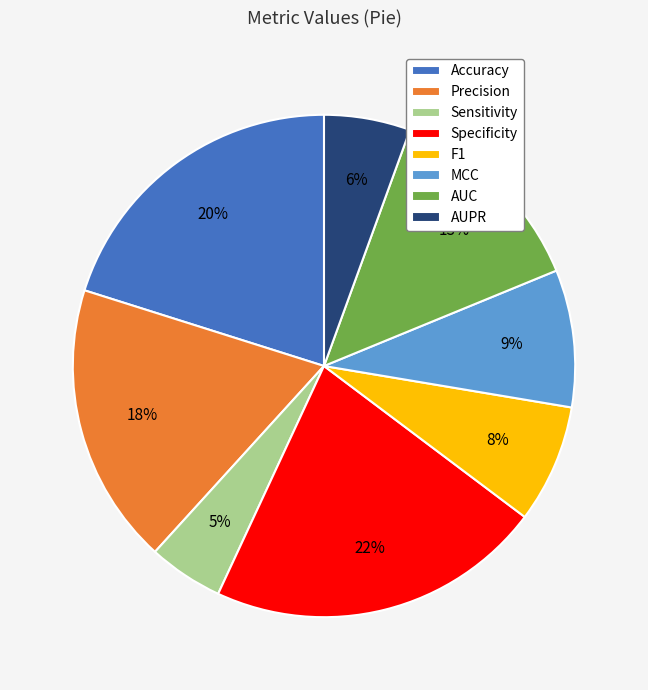

Is the sum of AUC and Precision greater than half?

No